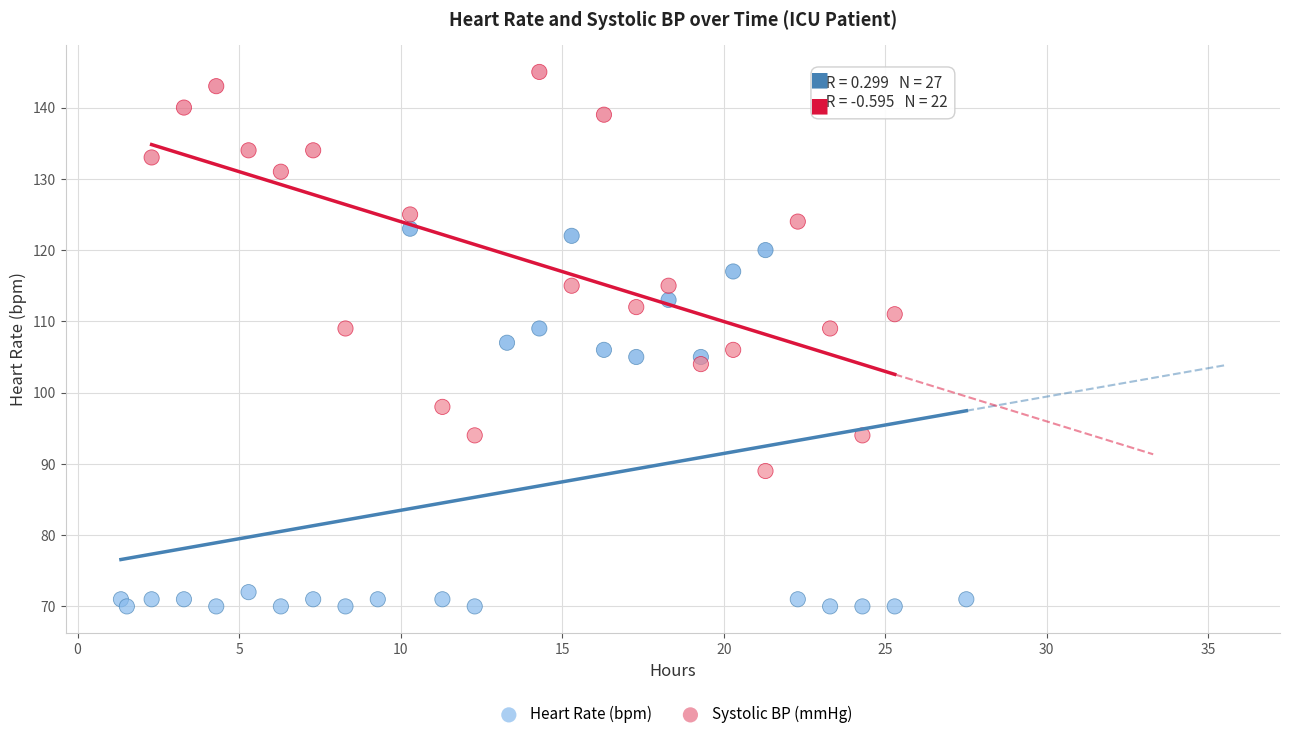

Which series contains the highest Y value?

Systolic BP (mmHg)